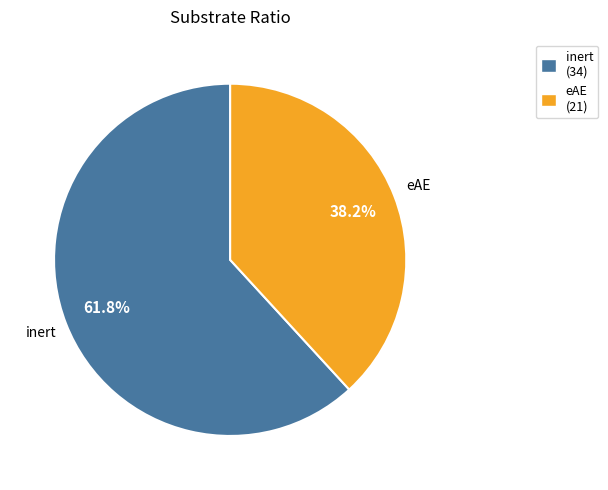

What percentage is the eAE slice, to the nearest percent?

38%